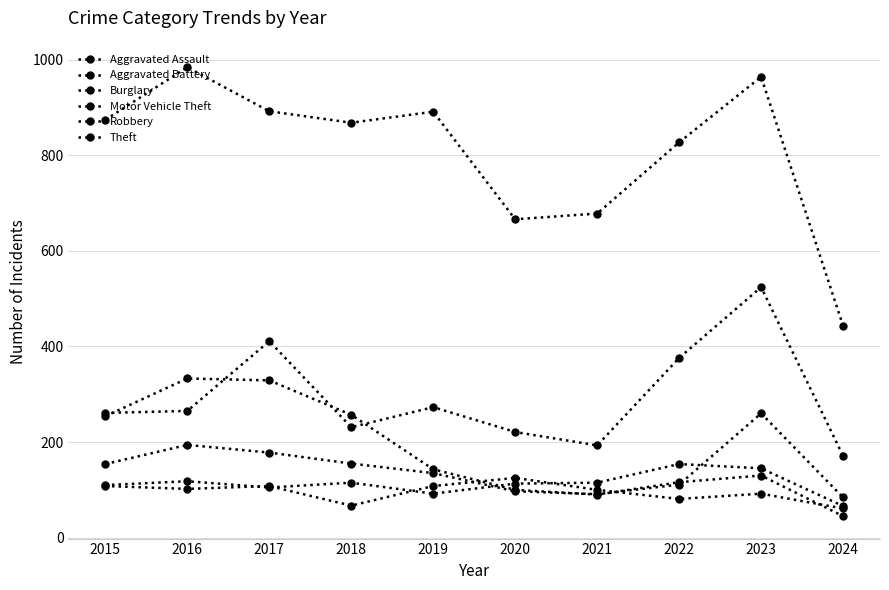

How many interior local peaks does the Theft series have?

3